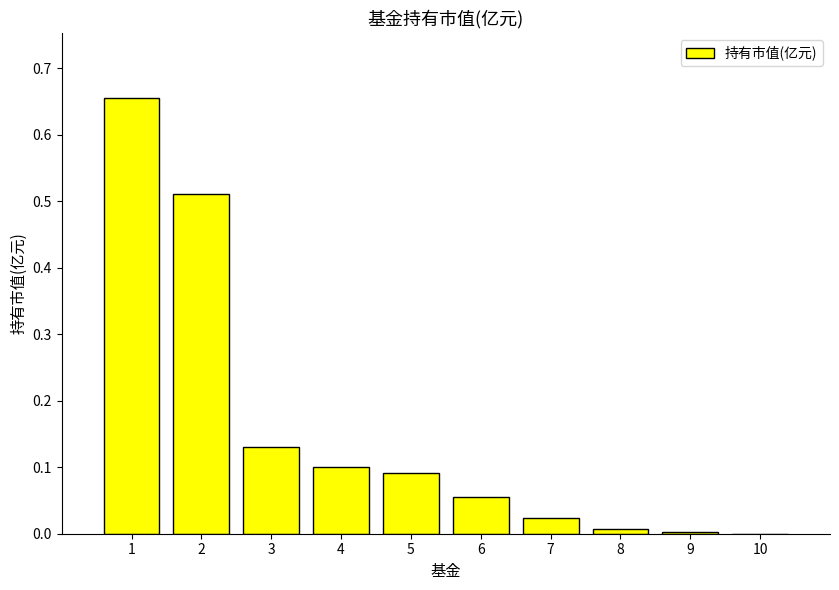

The chart shows a value of 0.1 at 5. True or false?

True